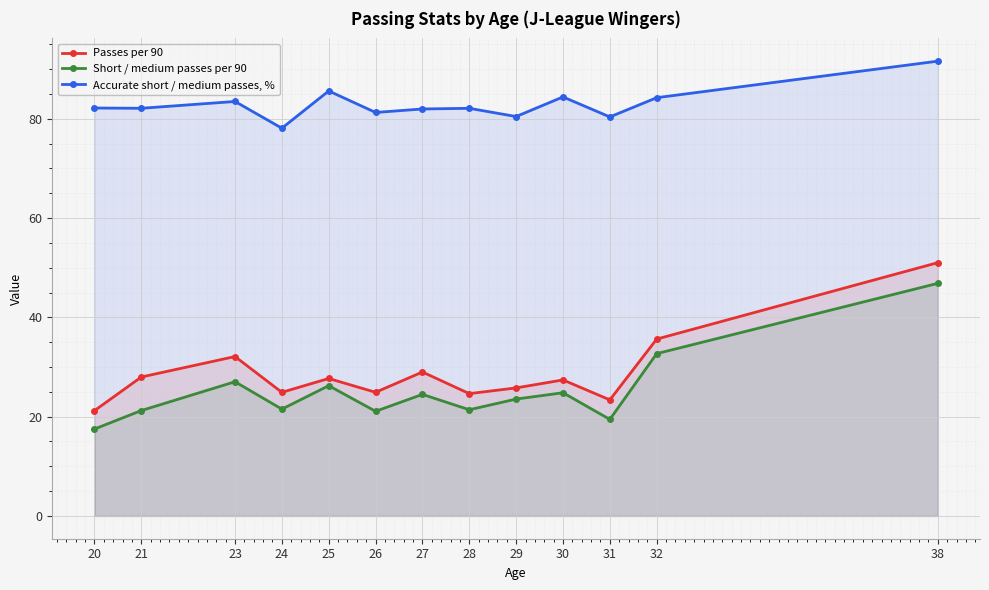

What is the minimum value shown in the chart?

17.5